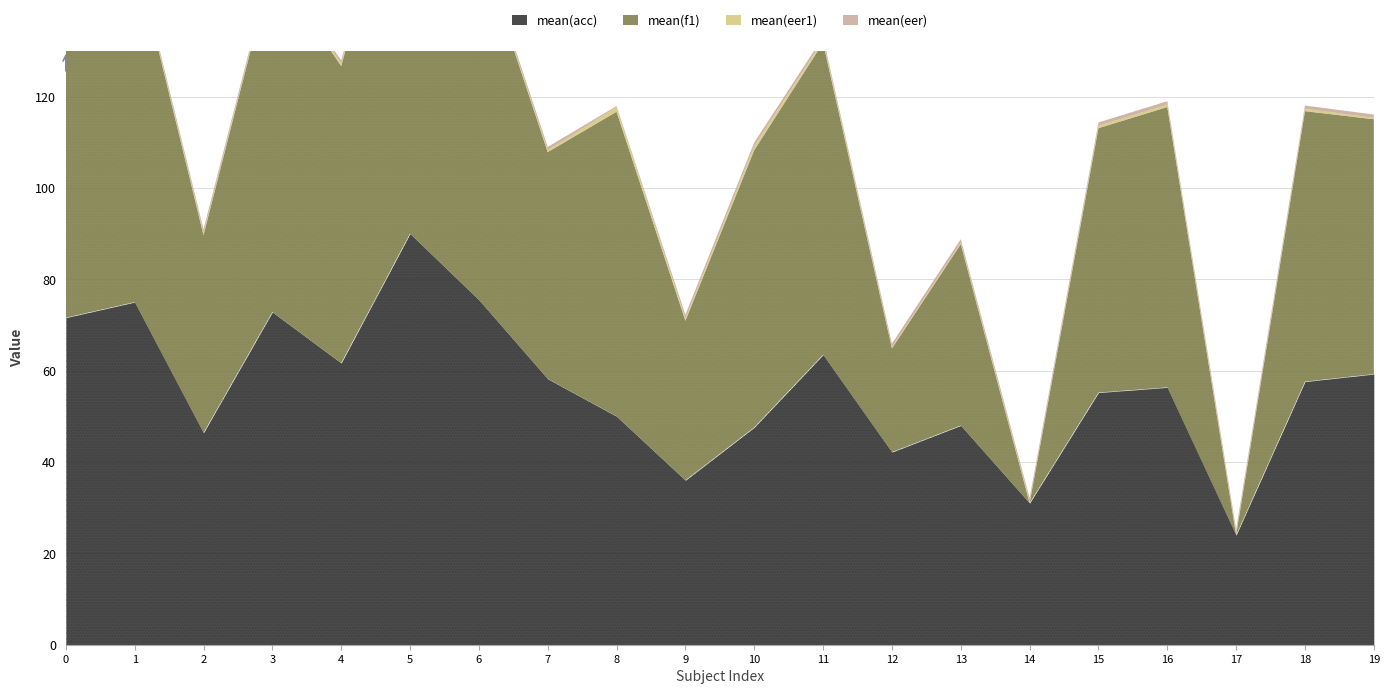

Where is the first local minimum for mean(eer)?

1